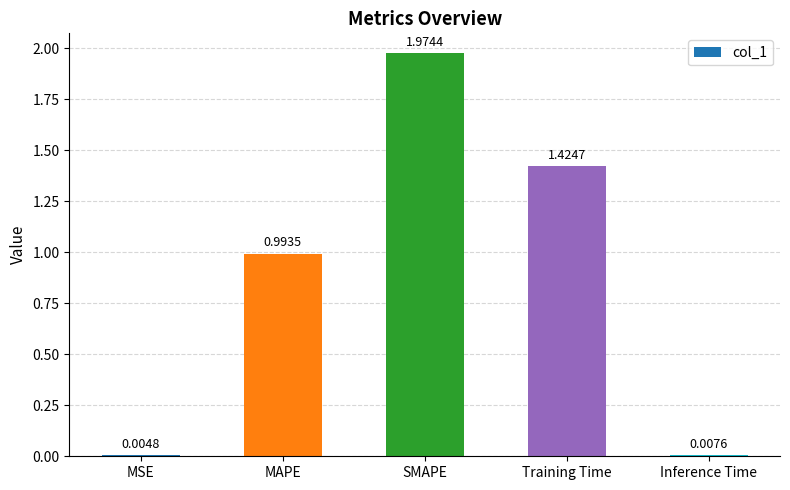

What is the sum of all values?

4.4